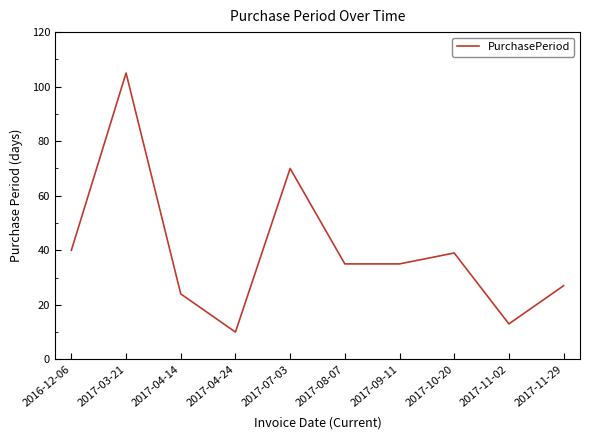

What is the maximum value shown in the chart?

105